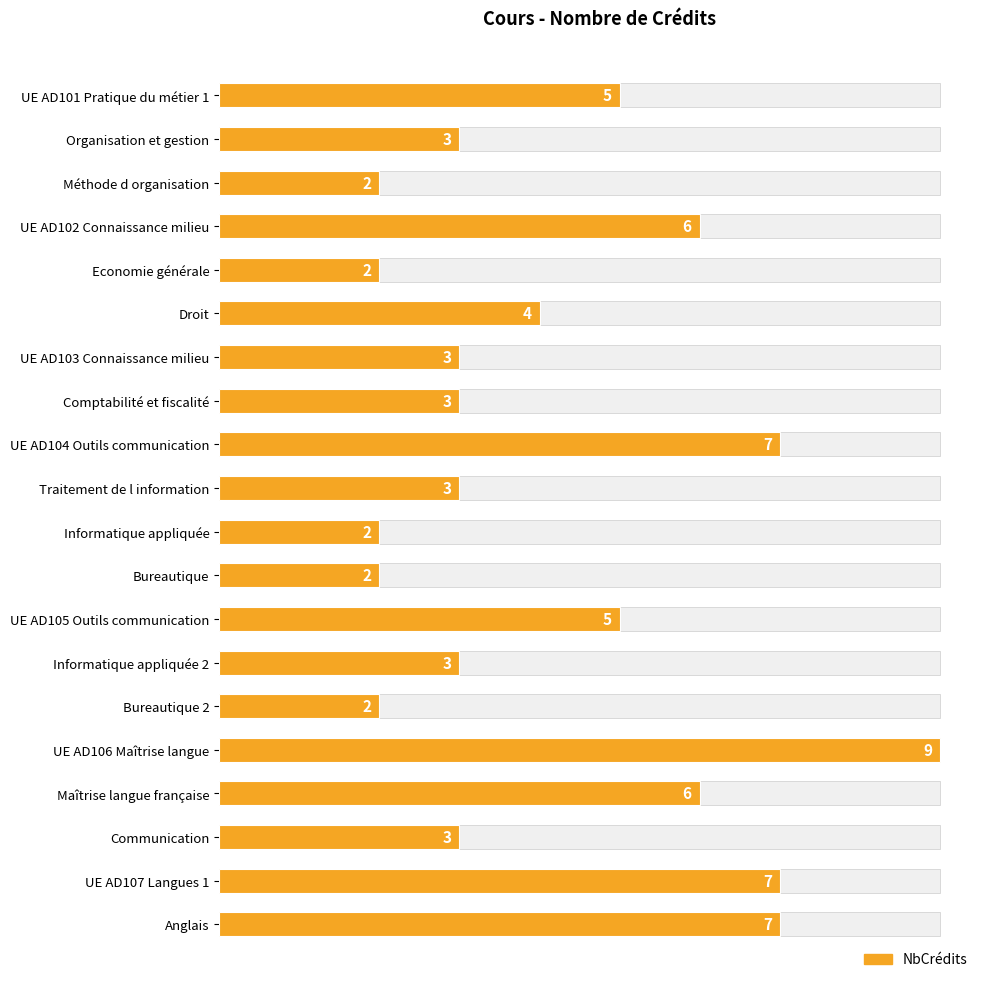

Is it true that the value at Maîtrise langue française is 6?

True